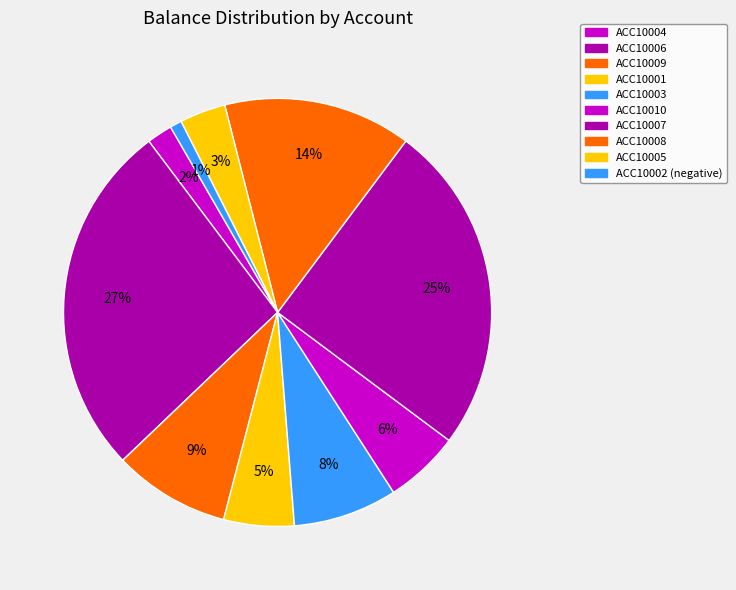

To the nearest percent, what is the combined percentage of ACC10004 and ACC10007?

27%